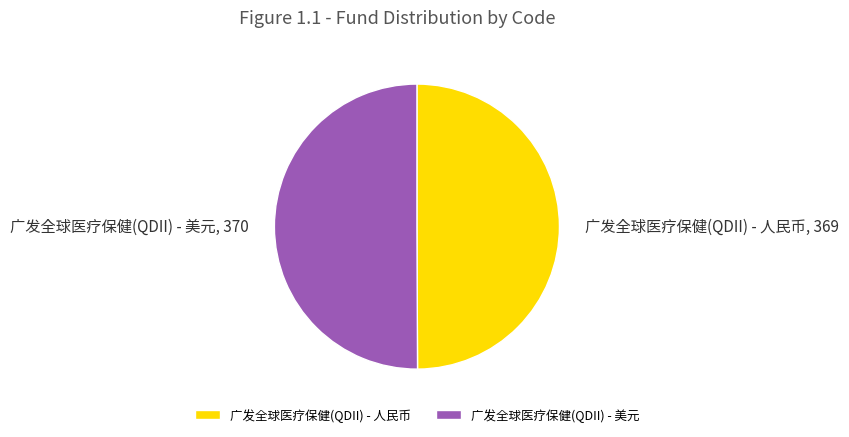

Is the sum of 广发全球医疗保健(QDII) - 人民币 and 广发全球医疗保健(QDII) - 美元 greater than half?

Yes